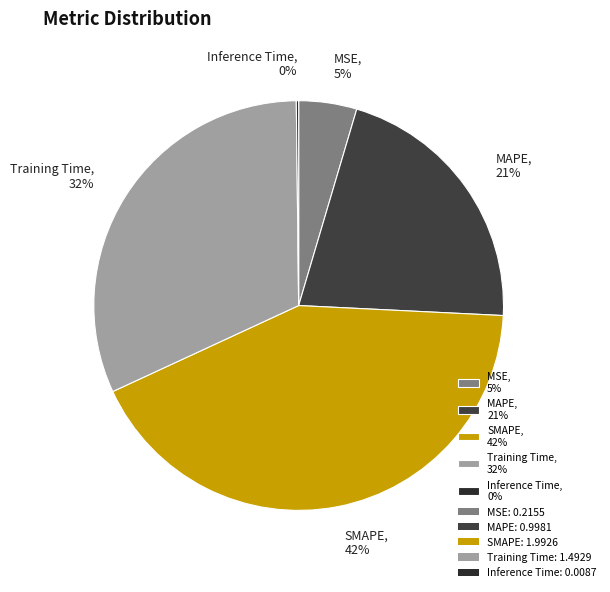

Which has a higher value, MSE, 5% or SMAPE, 42%?

SMAPE, 42%